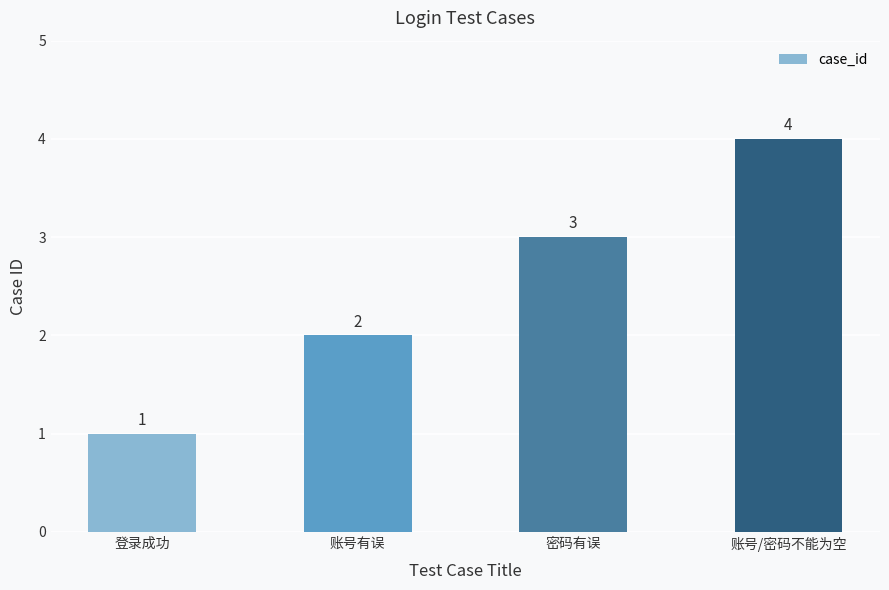

At which label is the value closest to 2?

账号有误